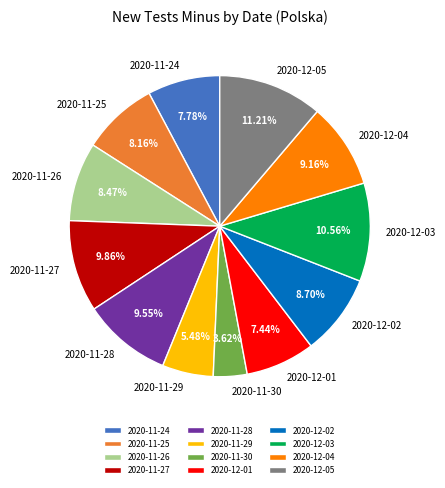

How many segments does this pie chart have?

12